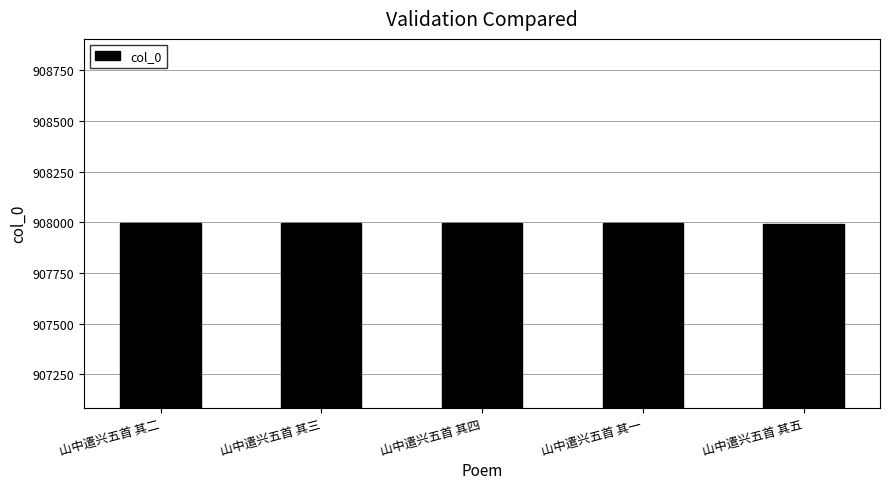

What is the smallest value displayed?

907993